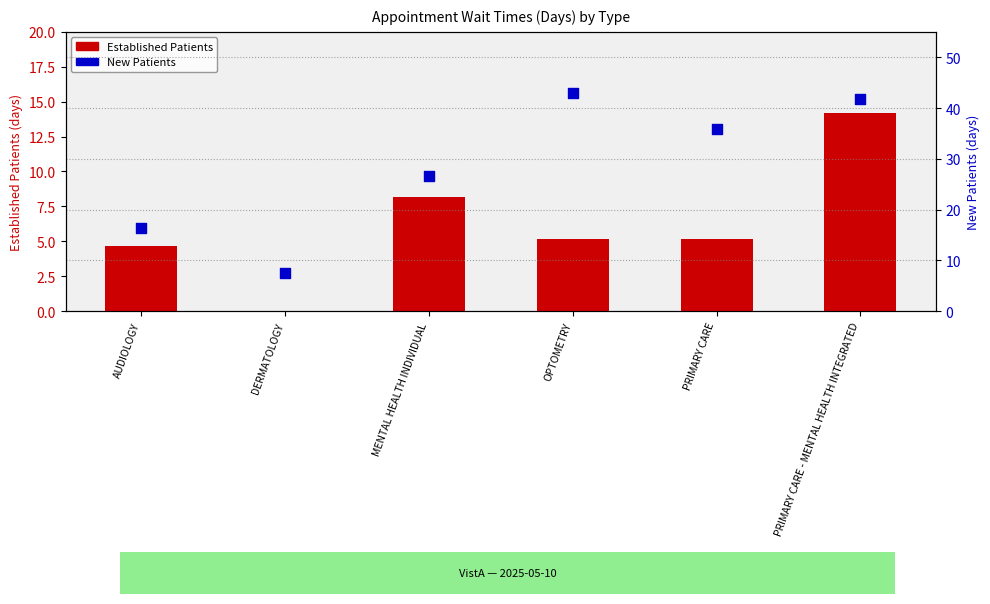

Which series has the largest total across all categories?

New Patients